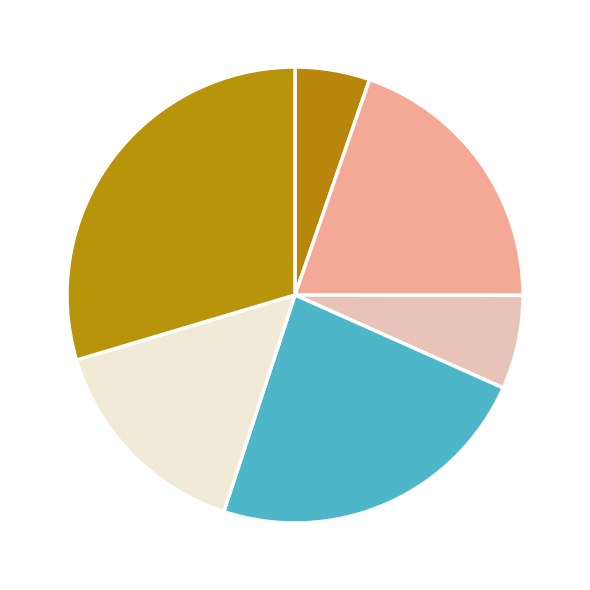

Rank the categories by value from highest to lowest.

mix2, mix, long, short_if_neg_day, short, BTC